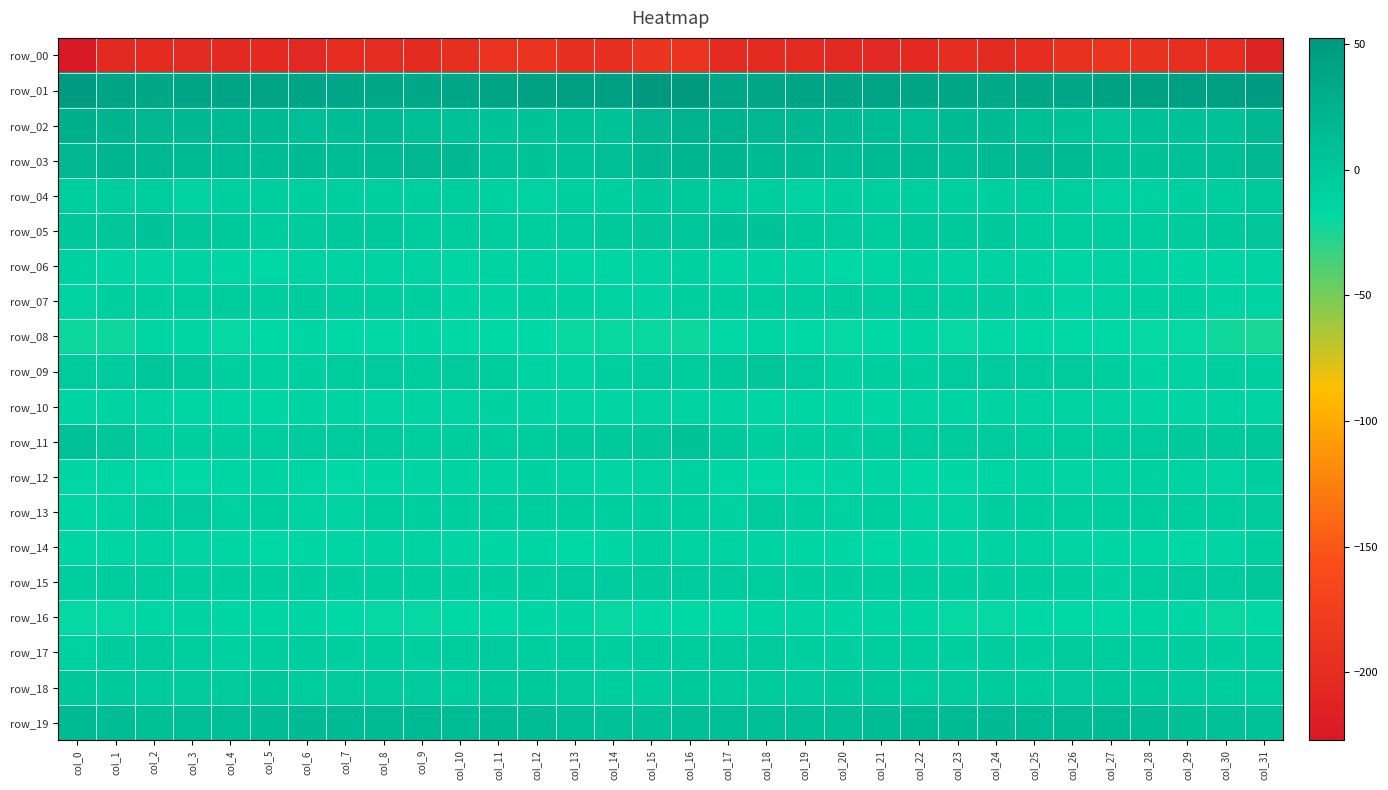

How many values in row_11 are above zero?

6